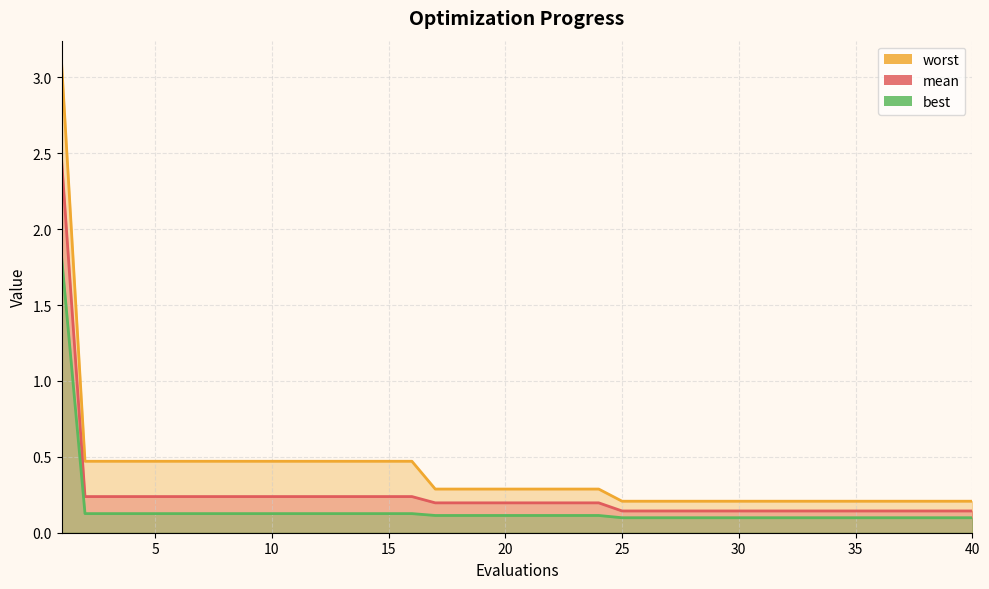

At which label is mean closest to 1?

2